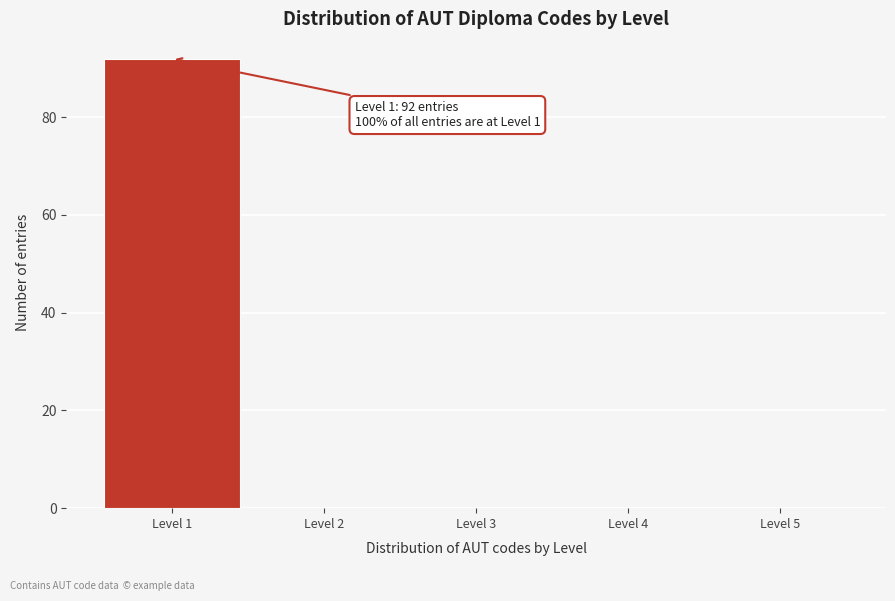

Over which range of the x-axis is the bar tallest?

0.5 to 1.5